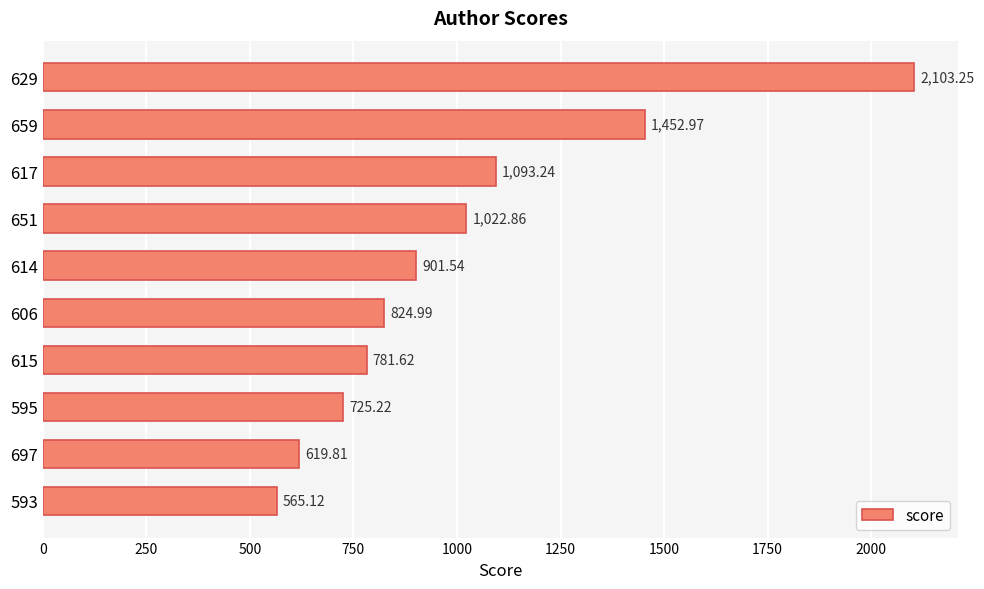

What is the sum of all values?

10090.6